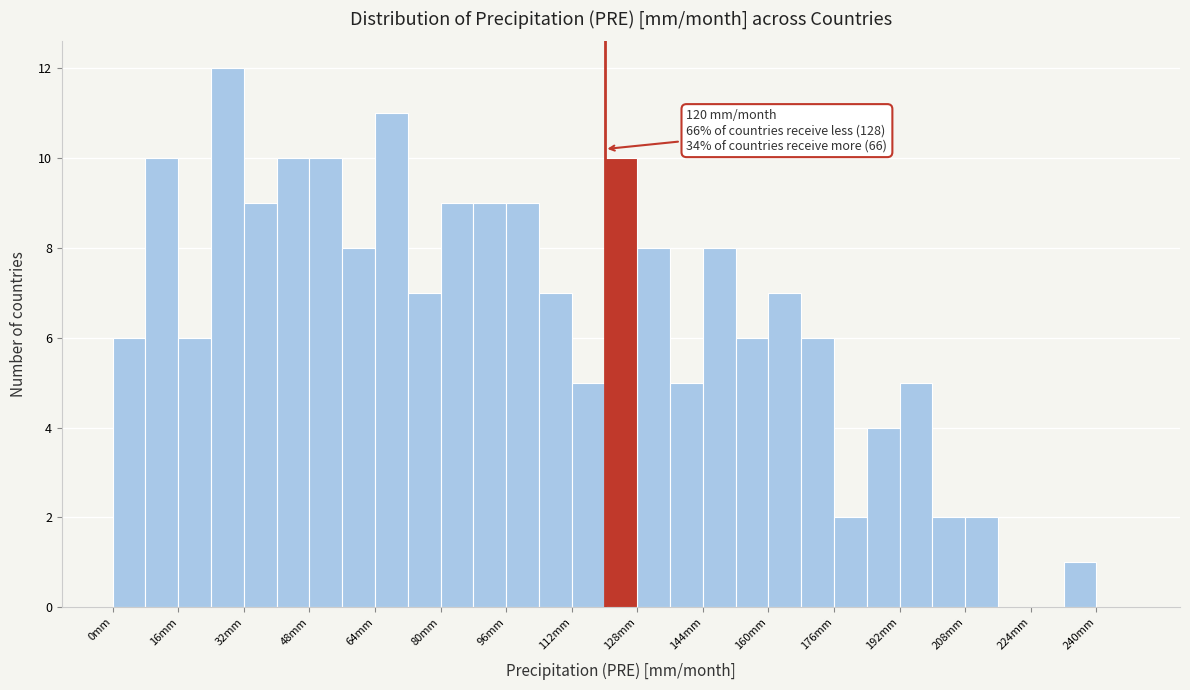

Over which range of the x-axis is the bar tallest?

24 to 32